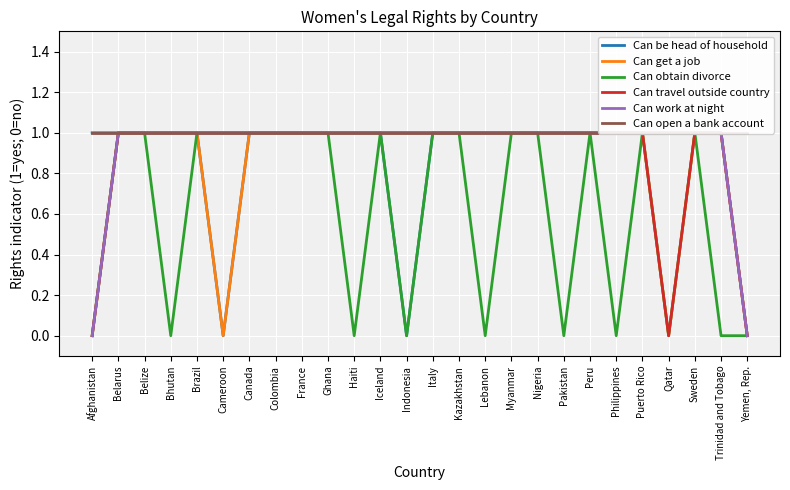

What are all the series names shown in the legend?

Can be head of household, Can get a job, Can obtain divorce, Can travel outside country, Can work at night, Can open a bank account